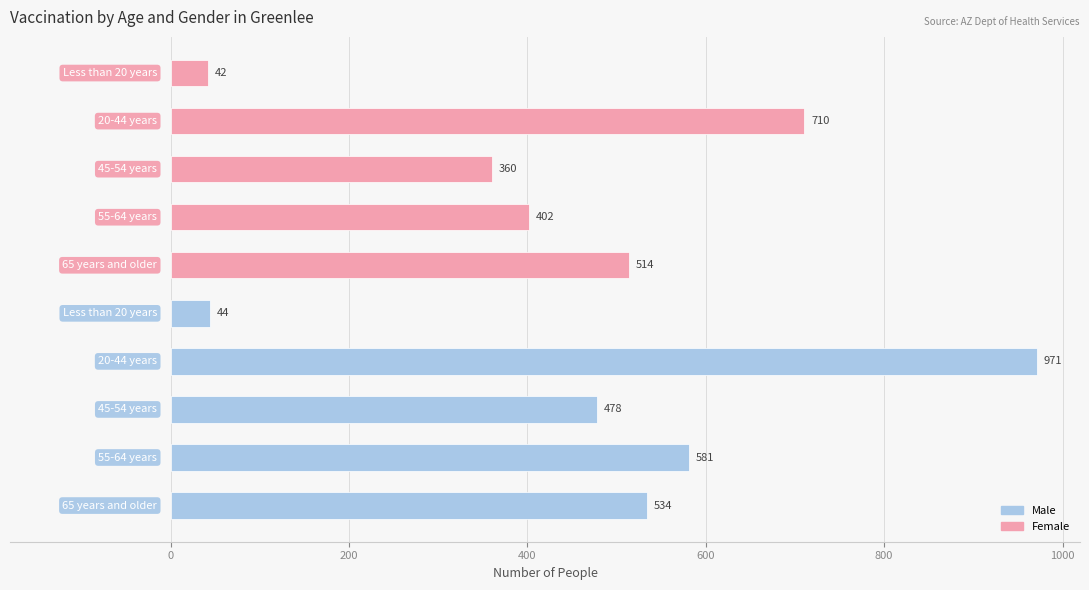

Reading top to bottom, list all the values displayed in this chart.

42	710	360	402	514	44	971	478	581	534